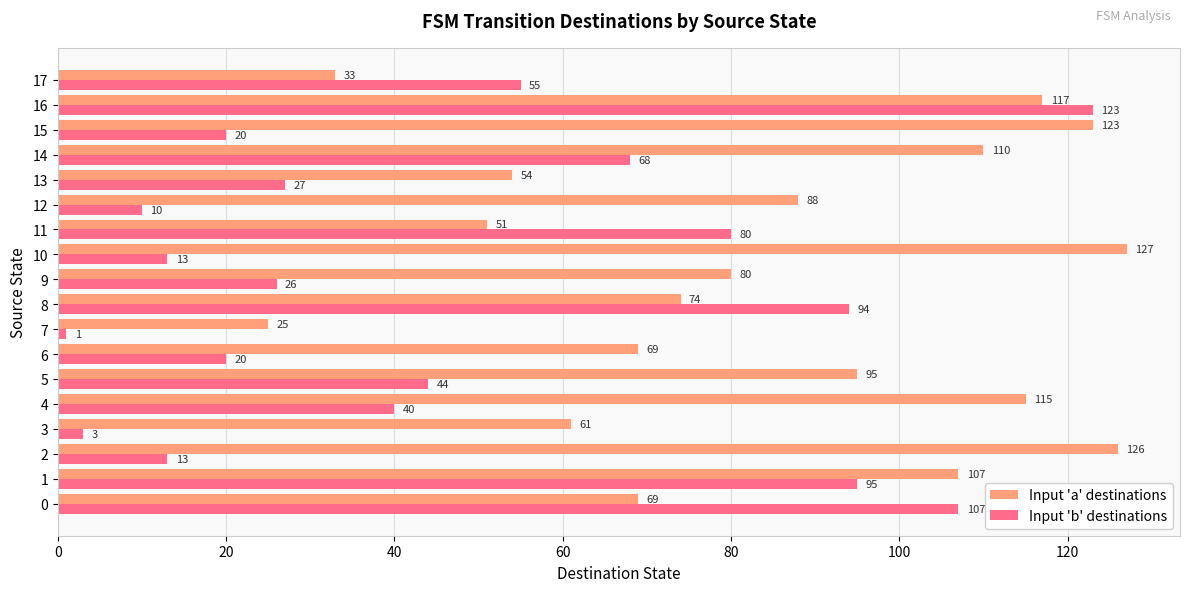

Which series has the largest range (max minus min)?

Input 'b' destinations